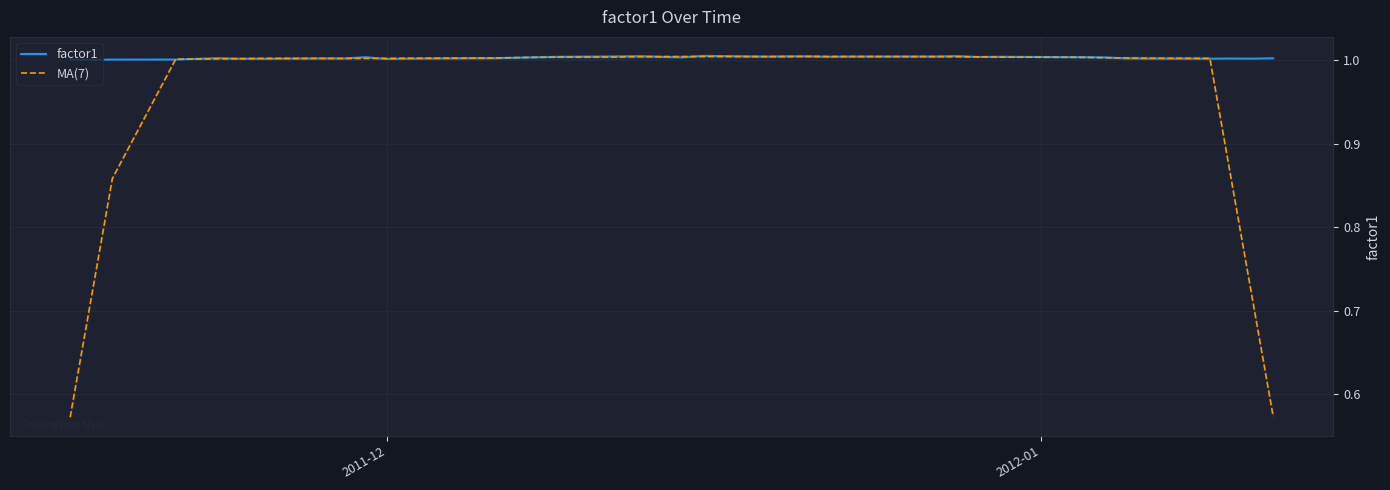

What is the highest value of the MA(7) series?

1.0